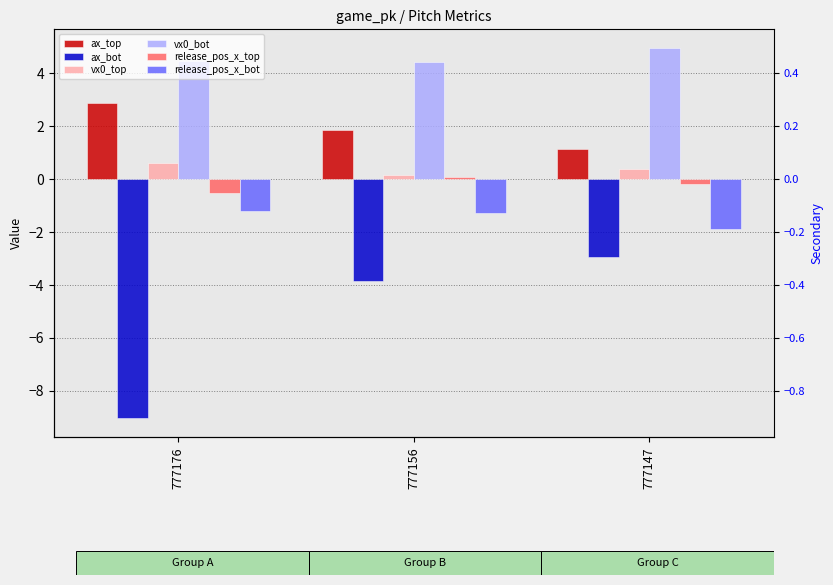

What is the minimum value for ax_bot?

-9.1